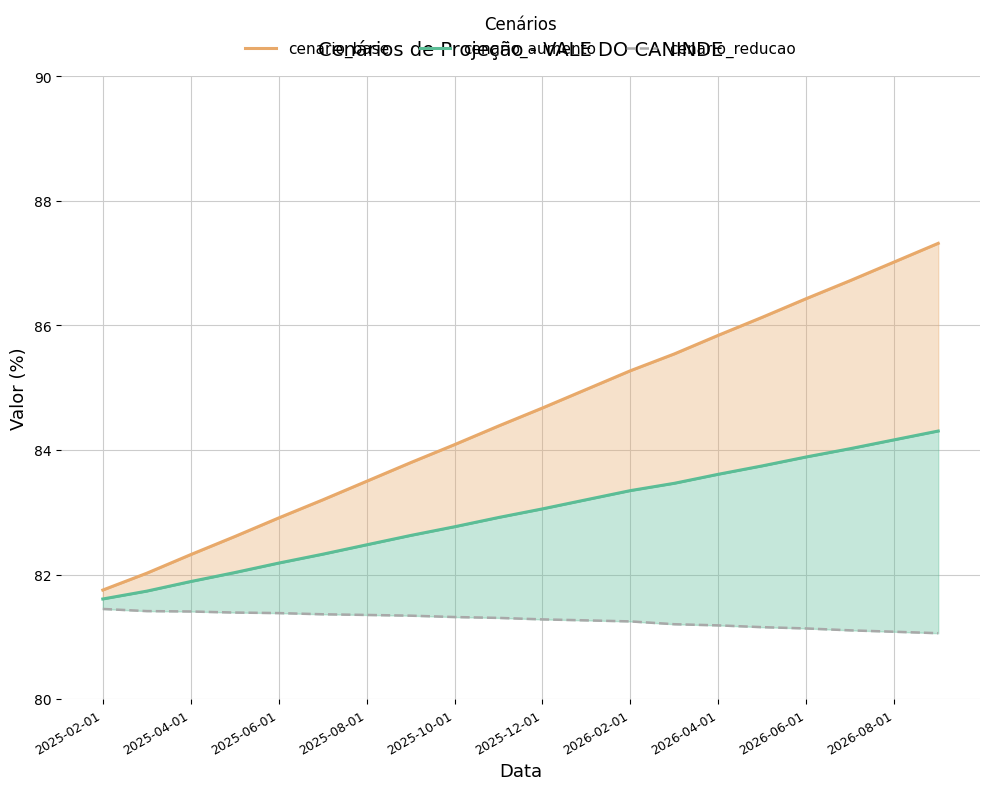

True or false: cenario_reducao and cenario_aumento intersect in this chart.

False